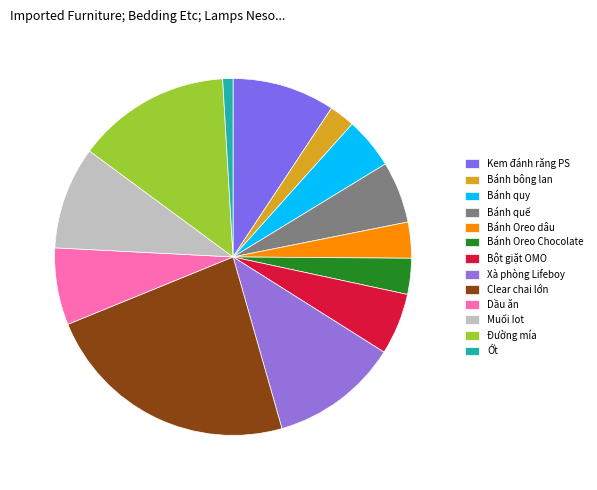

Which slice is the smallest?

Ớt